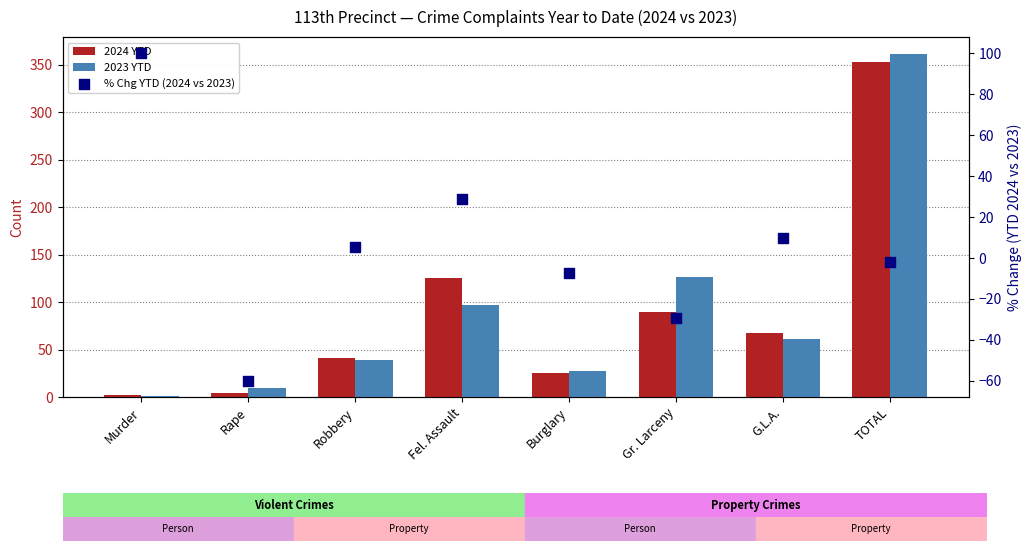

At which category is the sum across all series the highest?

TOTAL